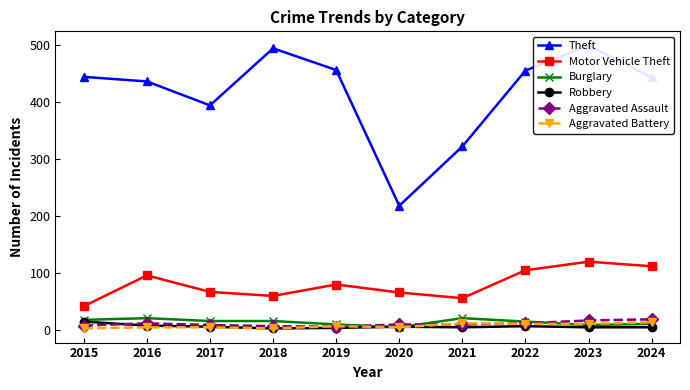

Which has a higher value, 2021 or 2018?

2018